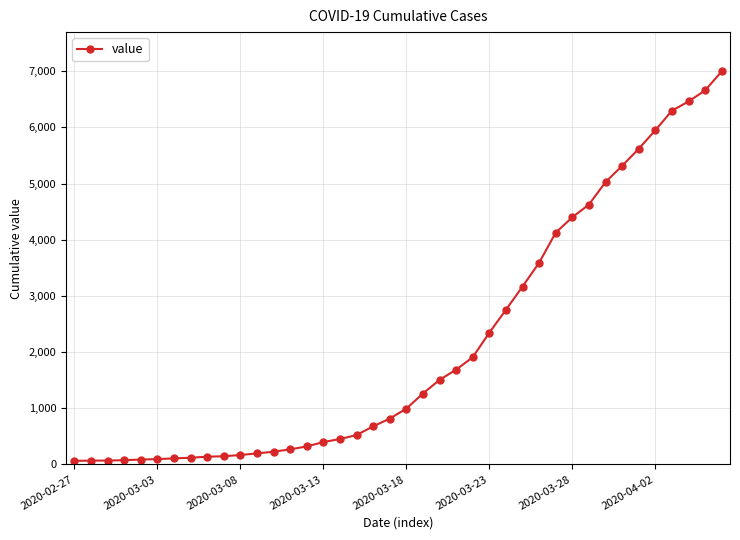

What is the maximum value shown in the chart?

6995